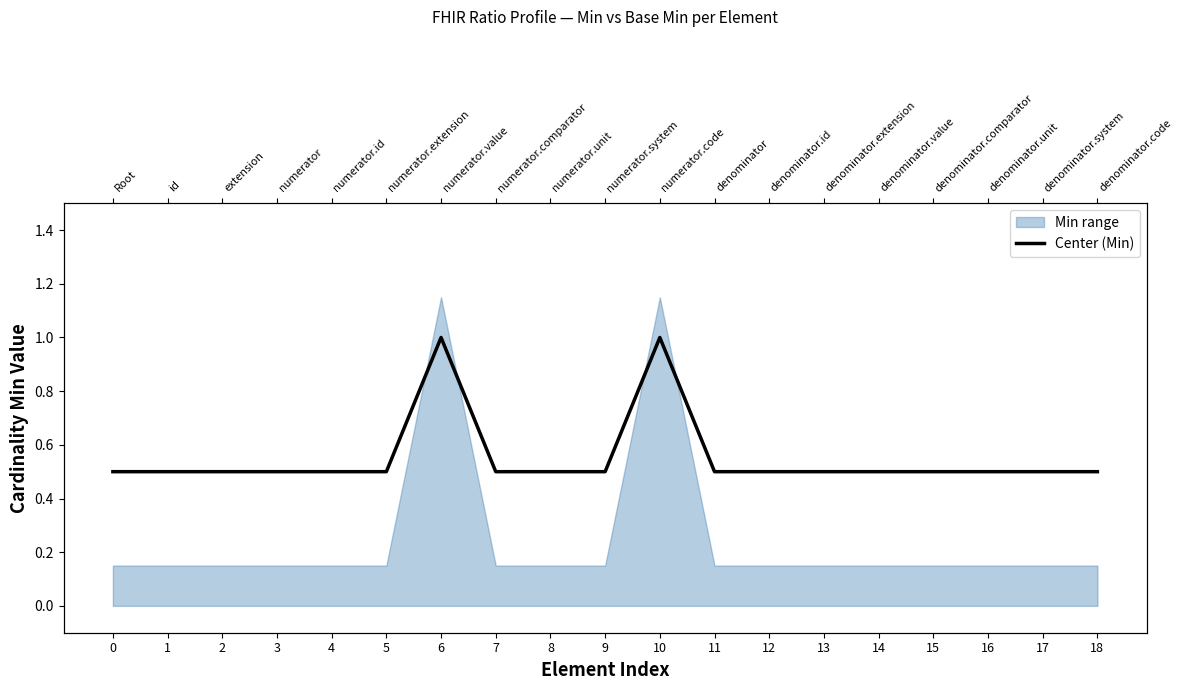

What is the sum of the values at 5 and 18?

1.0